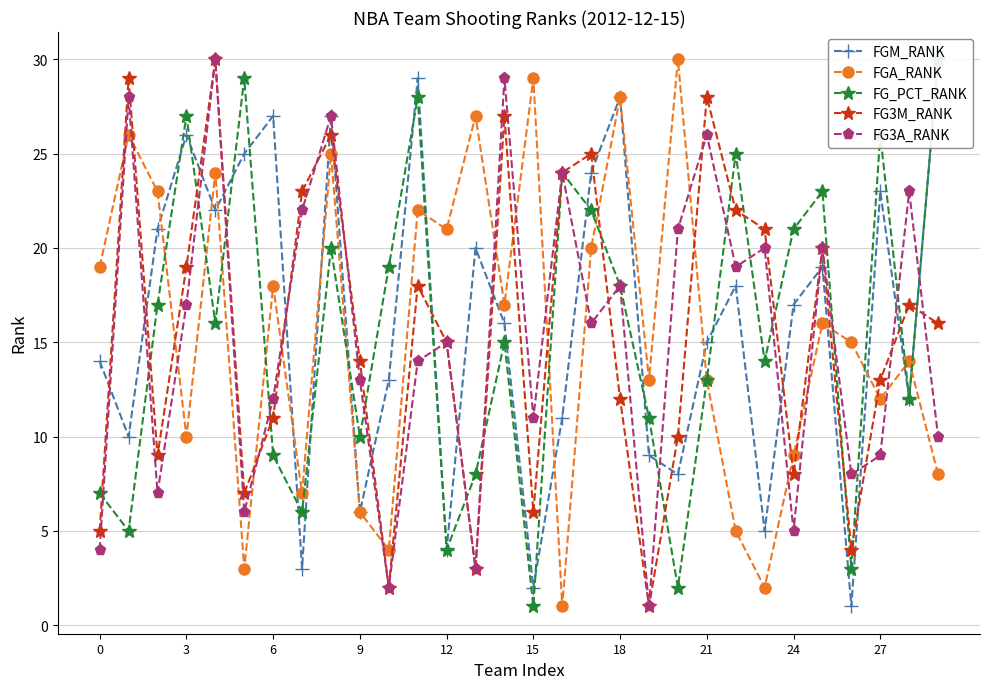

What is the maximum value for FGA_RANK?

30